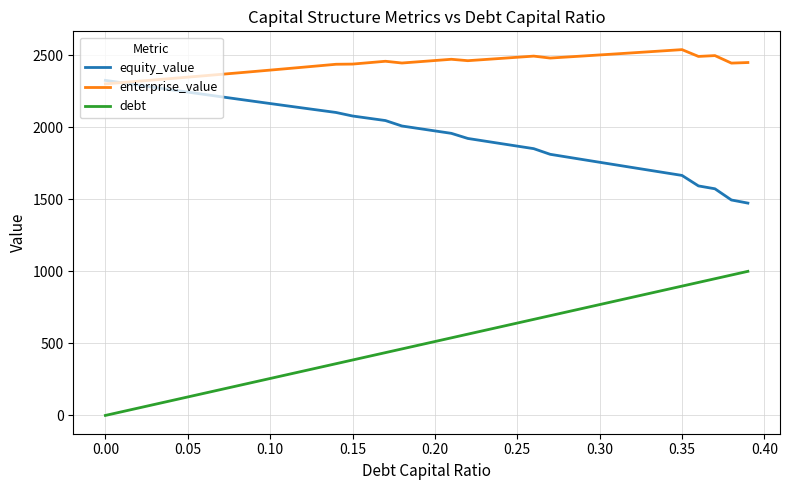

Which series has the largest total across all categories?

enterprise_value